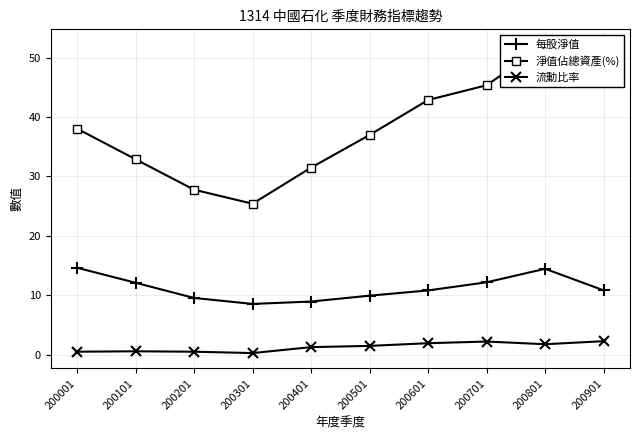

Where is 每股淨值 nearest to the value 11?

200901